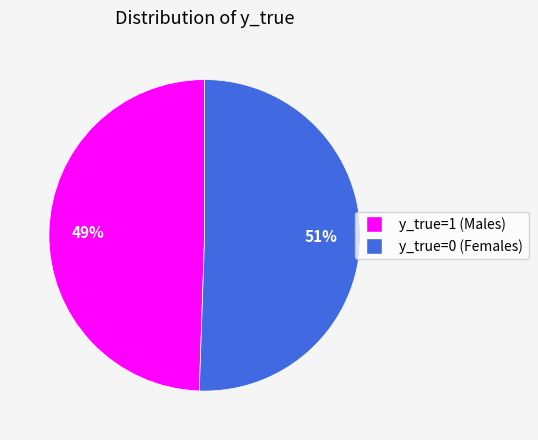

How many segments does this pie chart have?

2